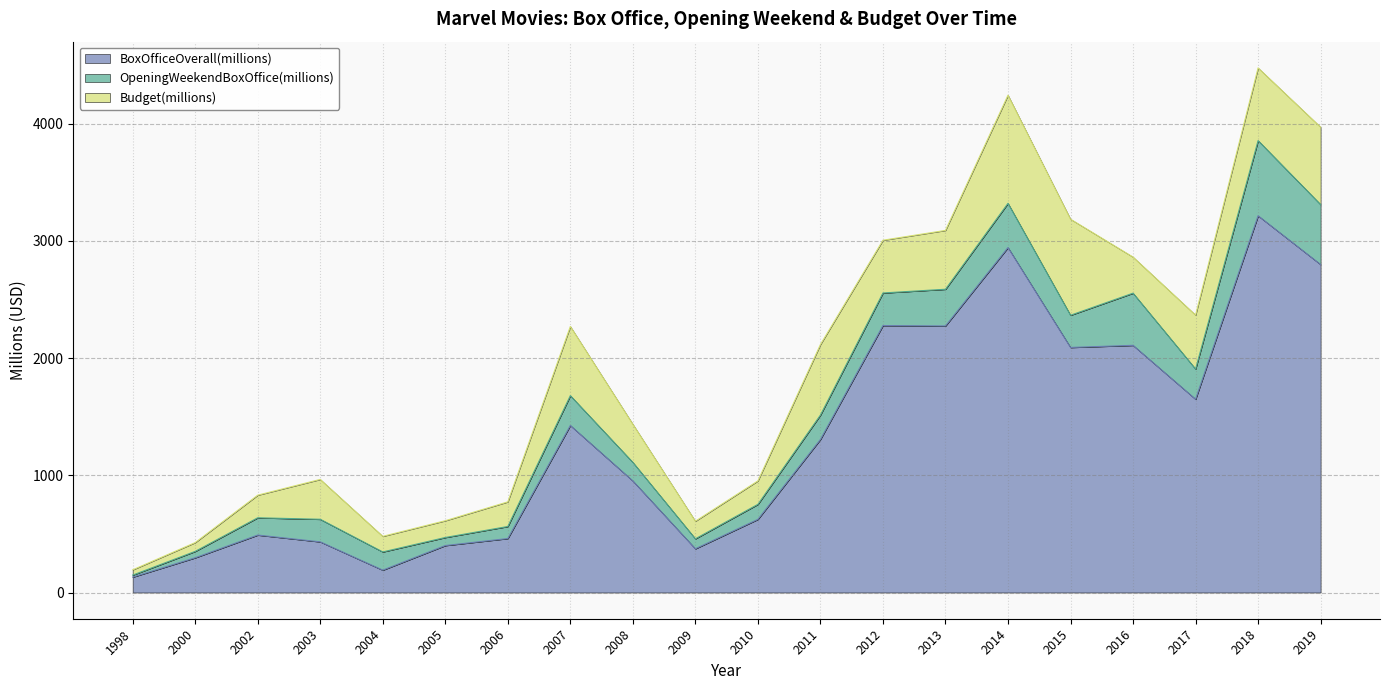

Between 2000 and 2007, which series saw the biggest shift?

BoxOfficeOverall(millions)